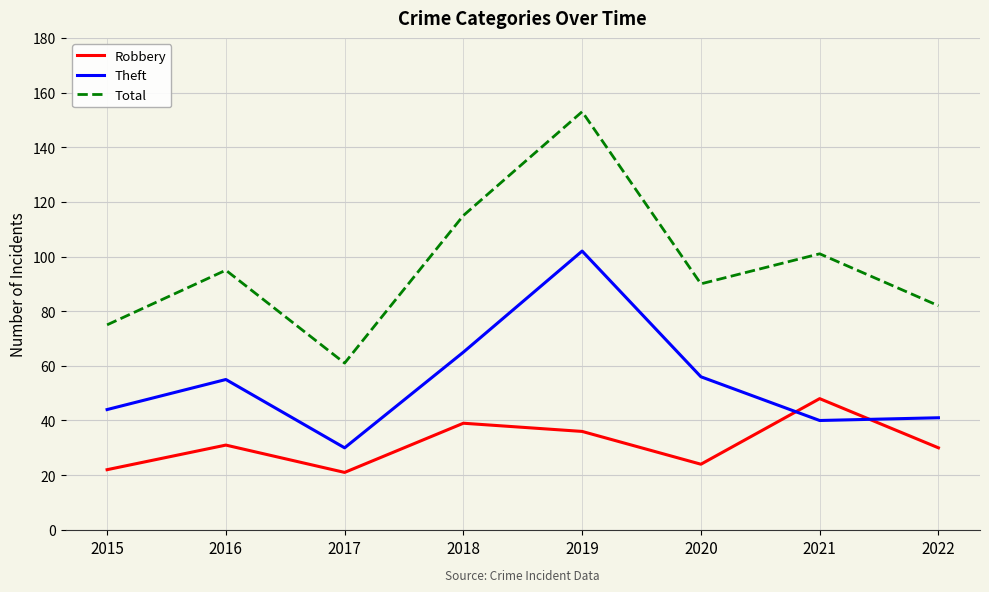

Rank the series at 2015 from highest to lowest value.

Total, Theft, Robbery